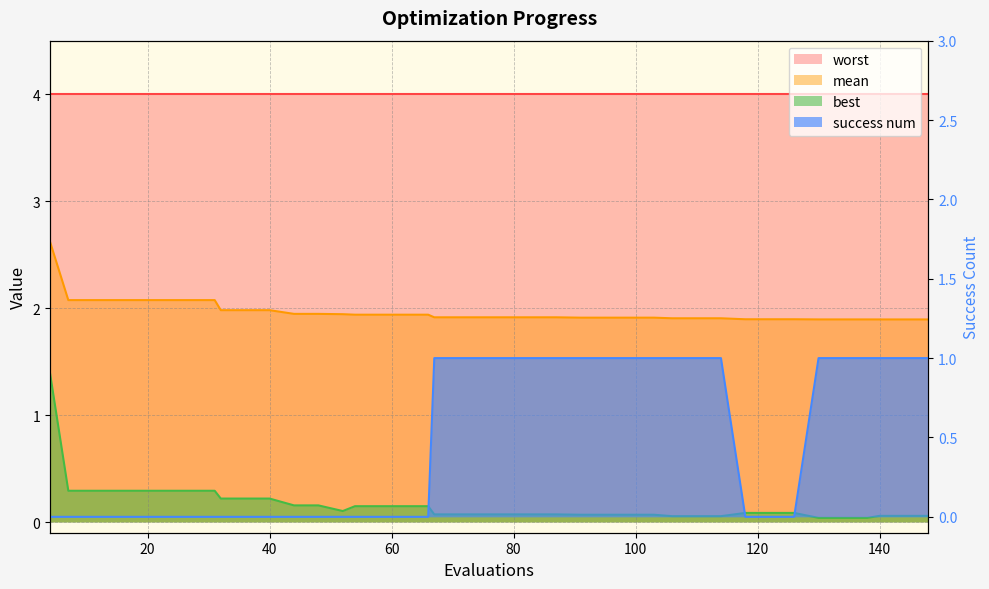

Which has a higher value, 36 or 27?

27